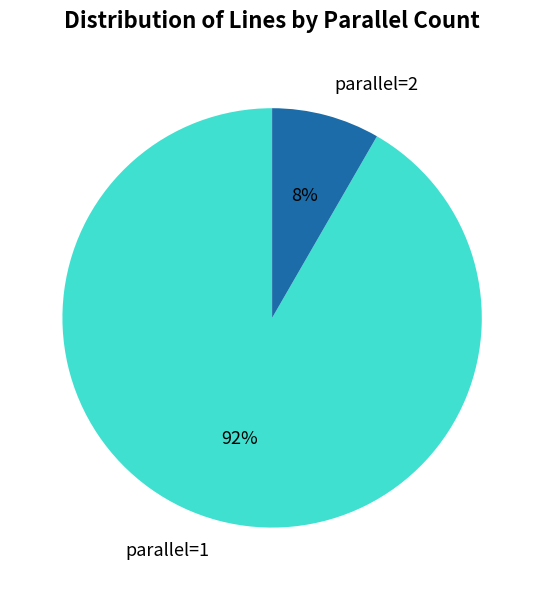

Which slice is the largest?

parallel=1